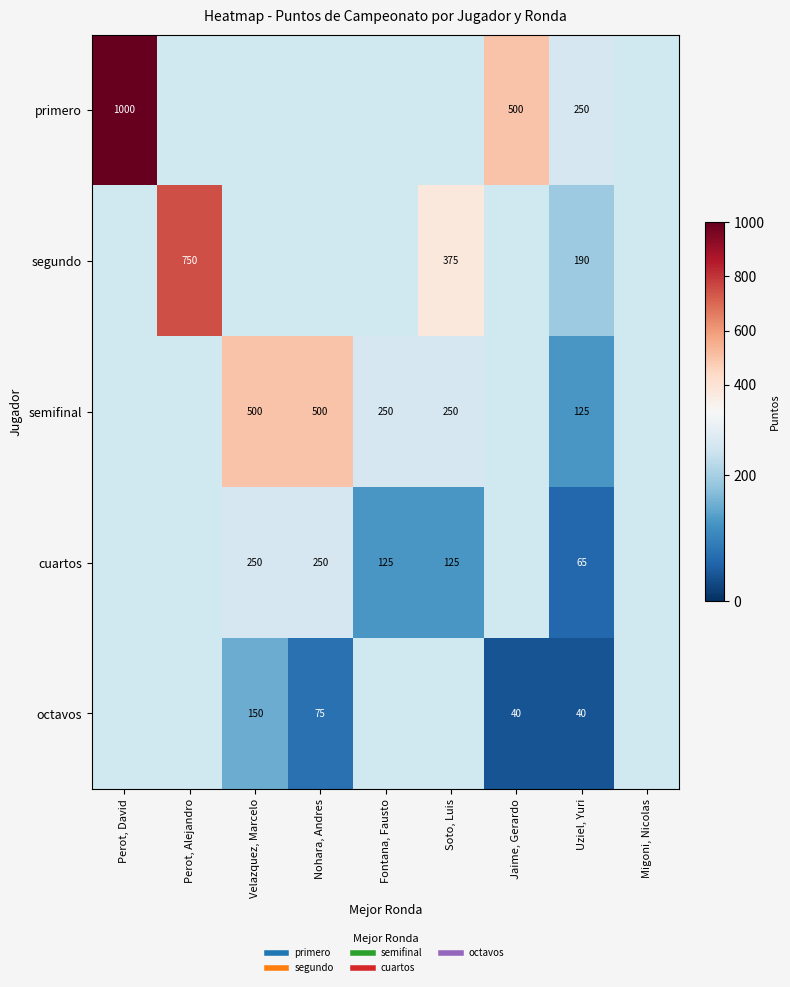

Which series has the widest spread of values?

primero